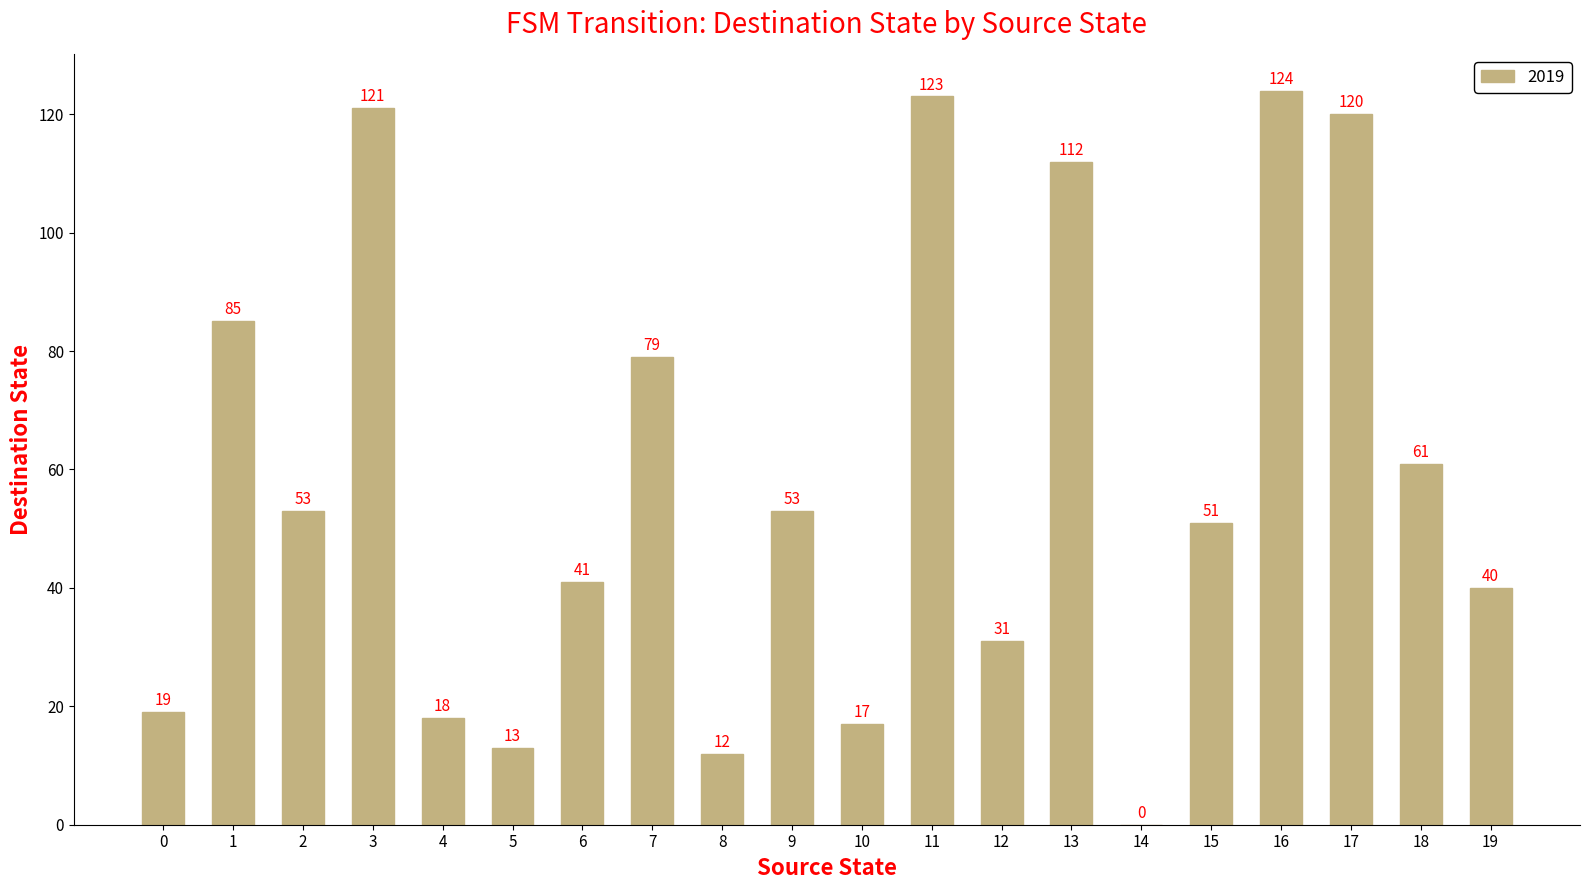

The value at 18 is 61. True or false?

True